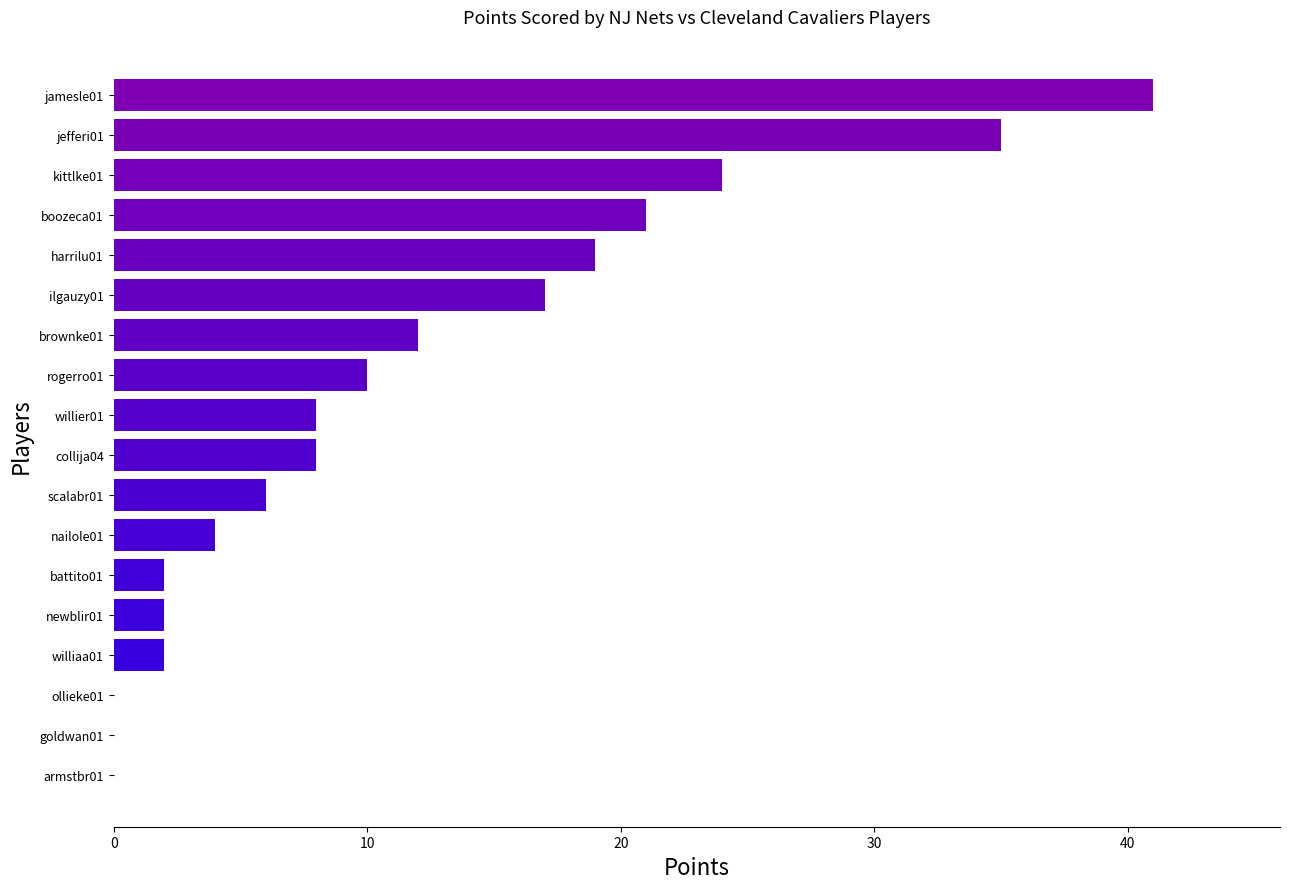

Are the bars horizontal?

Yes